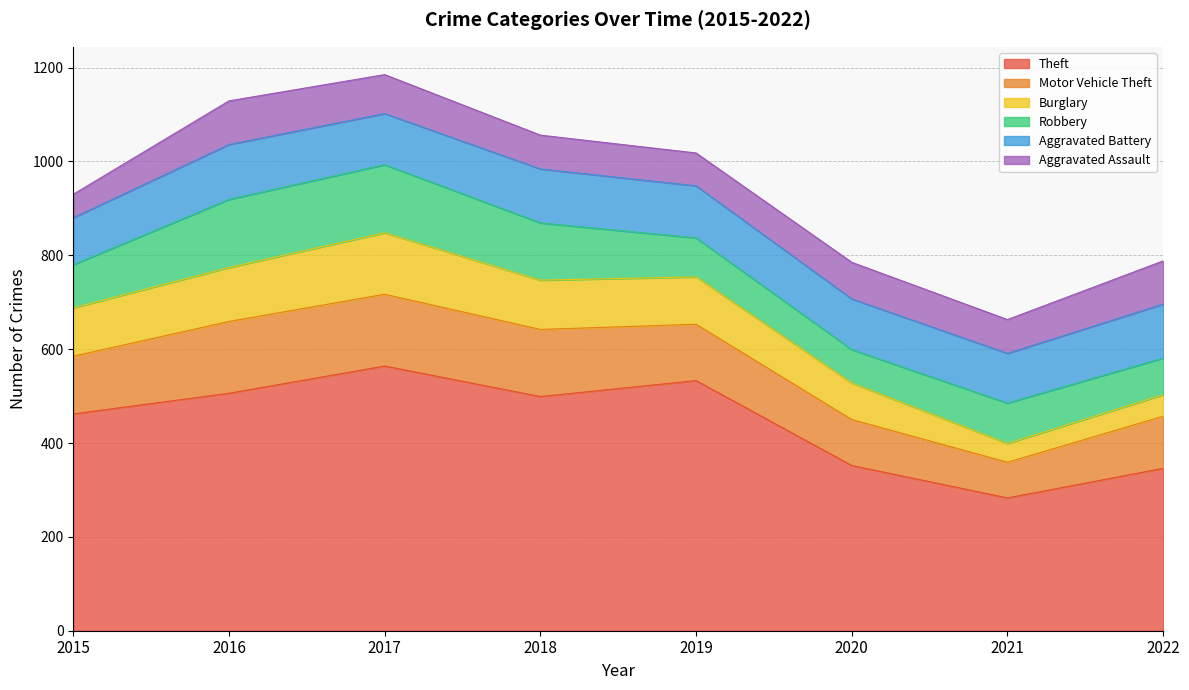

Reading right to left, extract all data points from this chart.

Theft: 2022=346	2021=283	2020=352	2019=533	2018=499	2017=564	2016=506	2015=462
Motor Vehicle Theft: 2022=111	2021=76	2020=98	2019=120	2018=143	2017=153	2016=153	2015=123
Burglary: 2022=46	2021=40	2020=78	2019=101	2018=105	2017=131	2016=115	2015=103
Robbery: 2022=78	2021=86	2020=71	2019=83	2018=122	2017=145	2016=145	2015=92
Aggravated Battery: 2022=115	2021=106	2020=108	2019=111	2018=115	2017=109	2016=117	2015=100
Aggravated Assault: 2022=92	2021=72	2020=78	2019=70	2018=72	2017=83	2016=93	2015=50